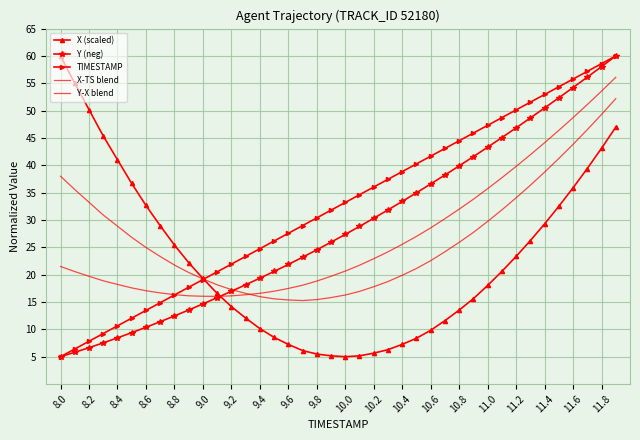

What is the difference between the maximum and second lowest values in the Y-X blend series?

40.0